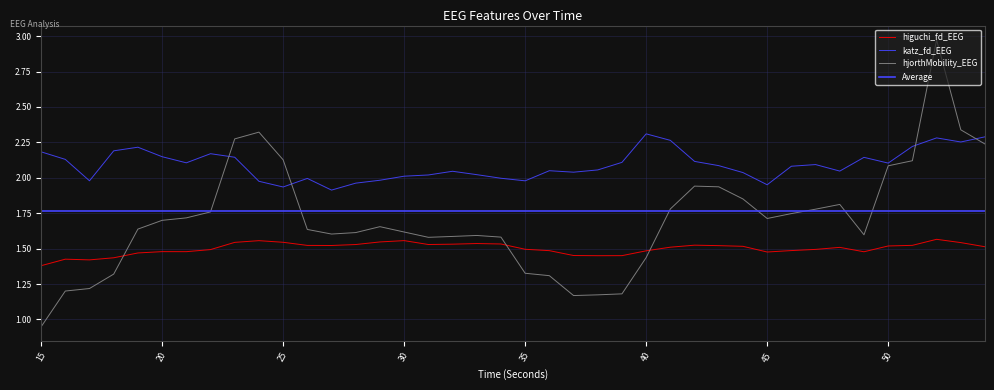

True or false: higuchi_fd_EEG and katz_fd_EEG cross at least once.

False